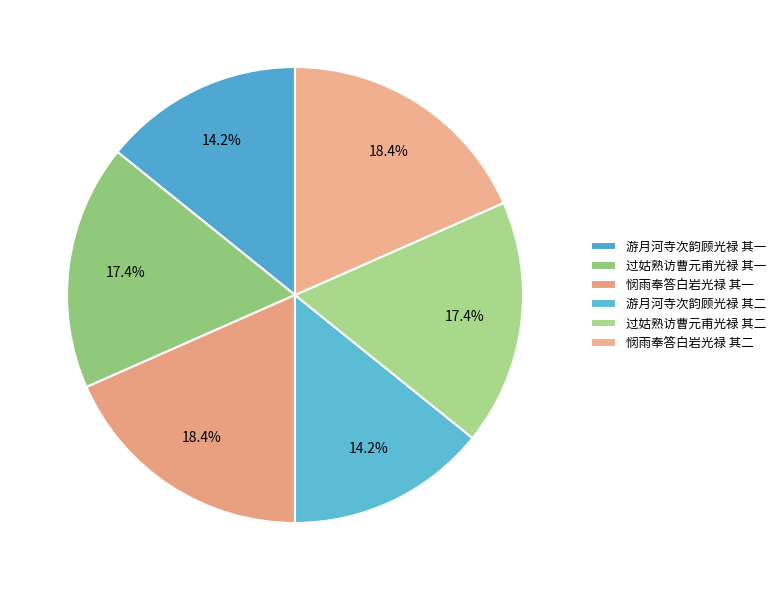

How many segments does this pie chart have?

6